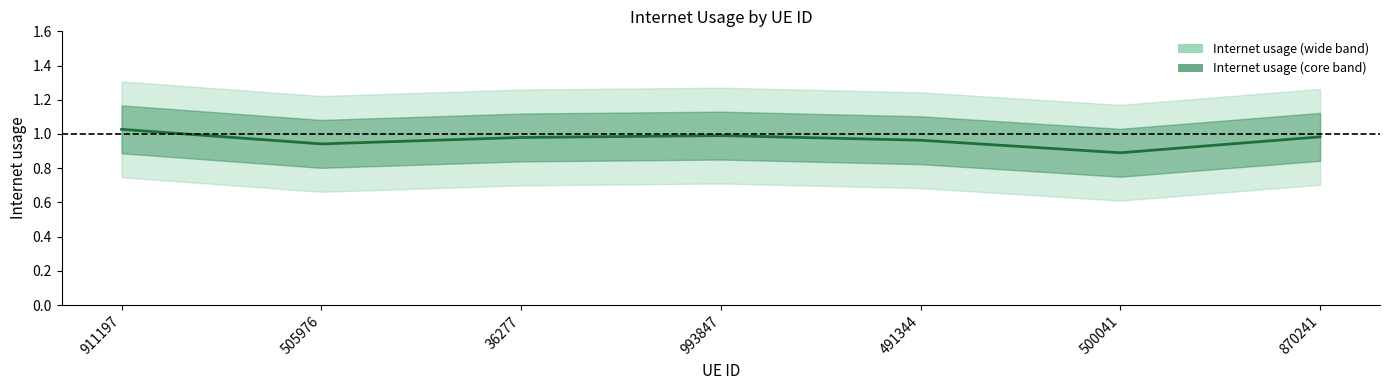

At which category does the data reach its first local valley?

505976